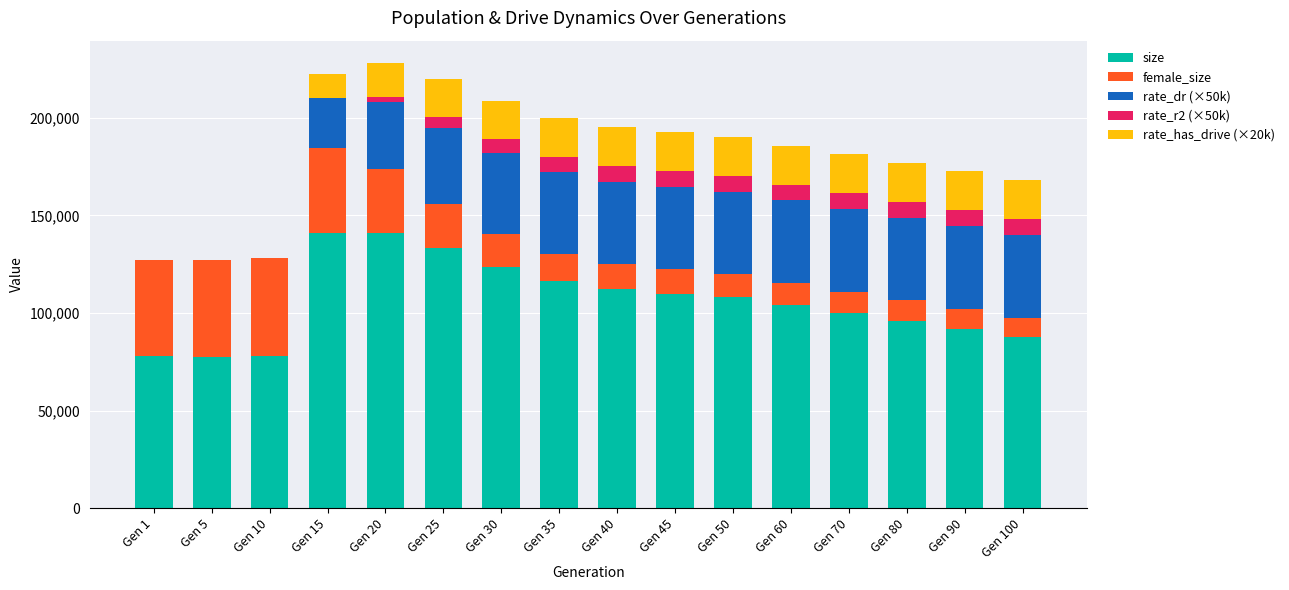

What is the maximum value for size?

141154.0